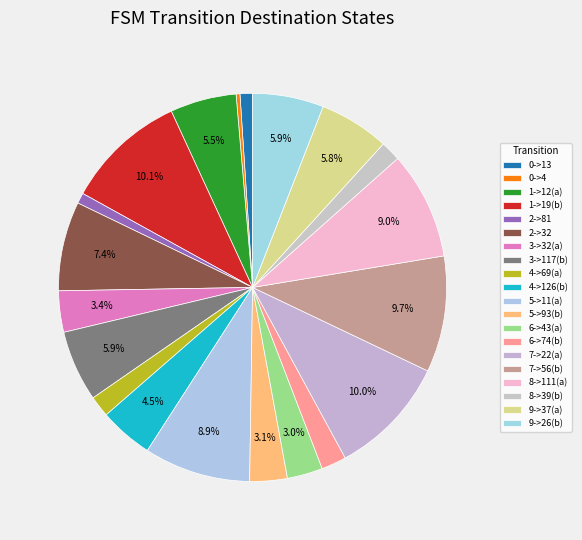

To the nearest percent, what portion does 6->43(a) represent?

3%